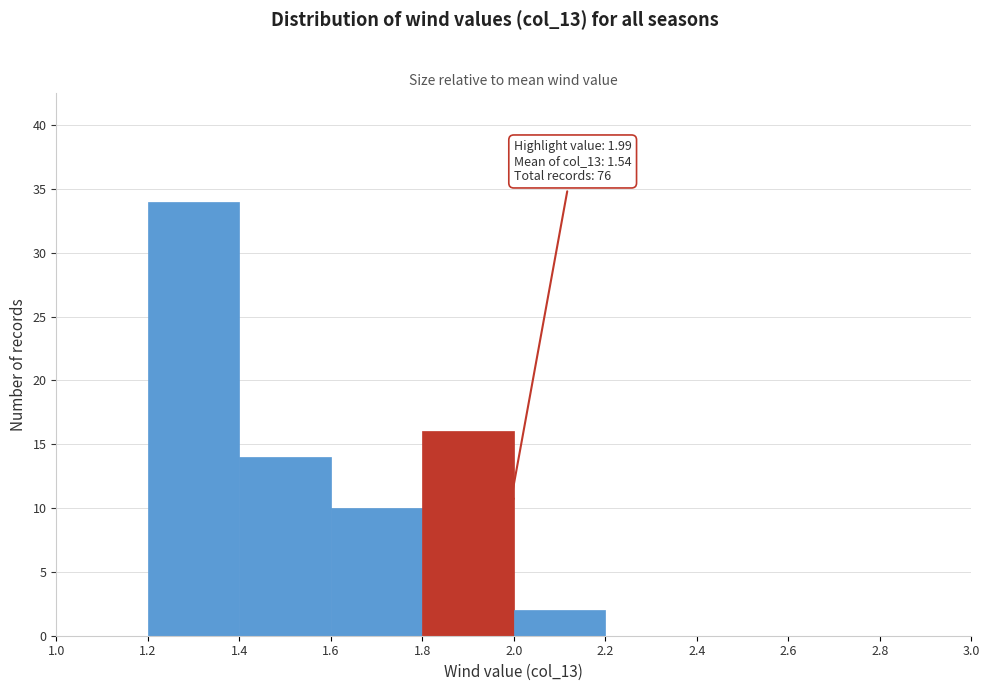

Which range on the x-axis has the tallest bar?

1.2 to 1.4